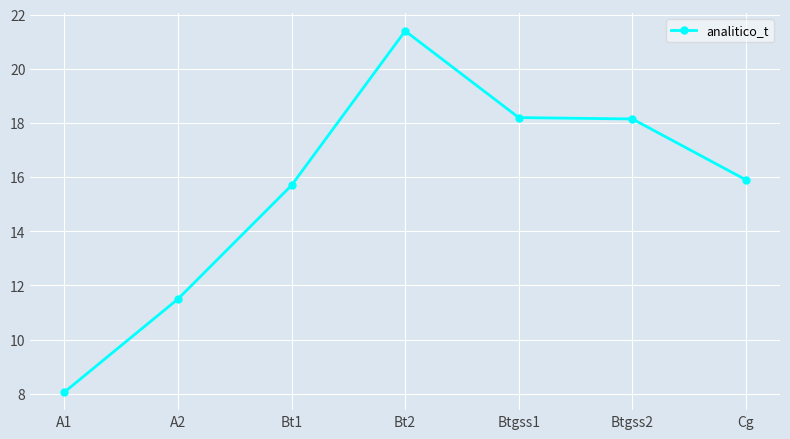

True or false: the data shows 18.1 at Btgss2.

True